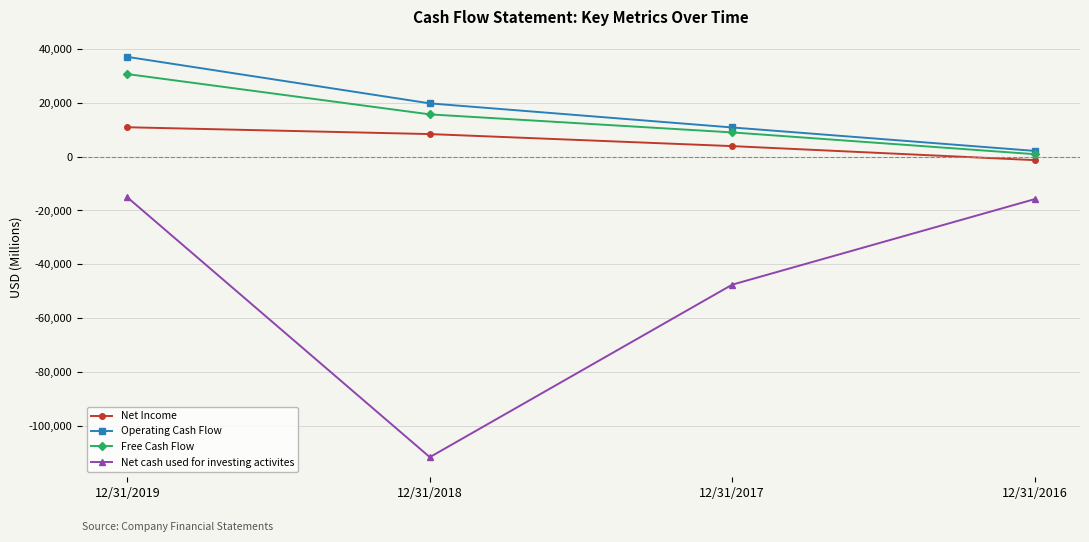

Is it true that Net cash used for investing activites equals -48715 at 12/31/2018?

False